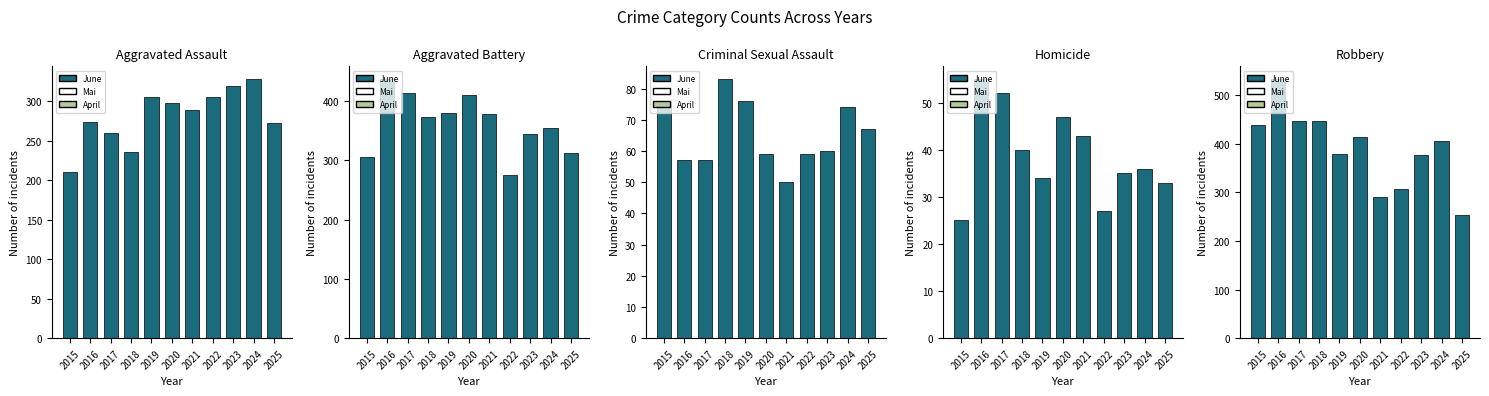

Read the Aggravated Battery value at 2020, to the nearest 10.

410